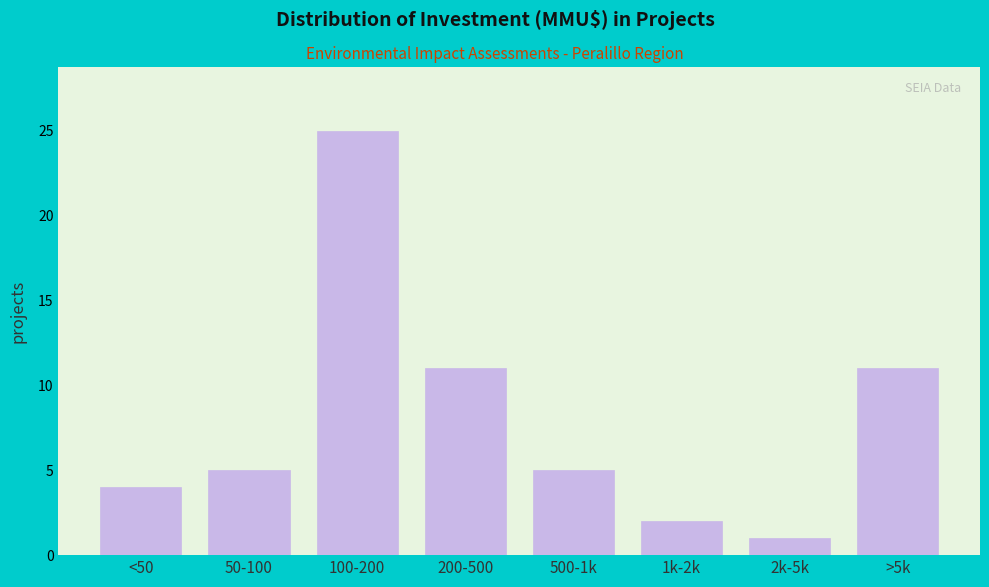

Reading right to left, transcribe all the data shown in this chart.

>5k=11	2k-5k=1	1k-2k=2	500-1k=5	200-500=11	100-200=25	50-100=5	<50=4